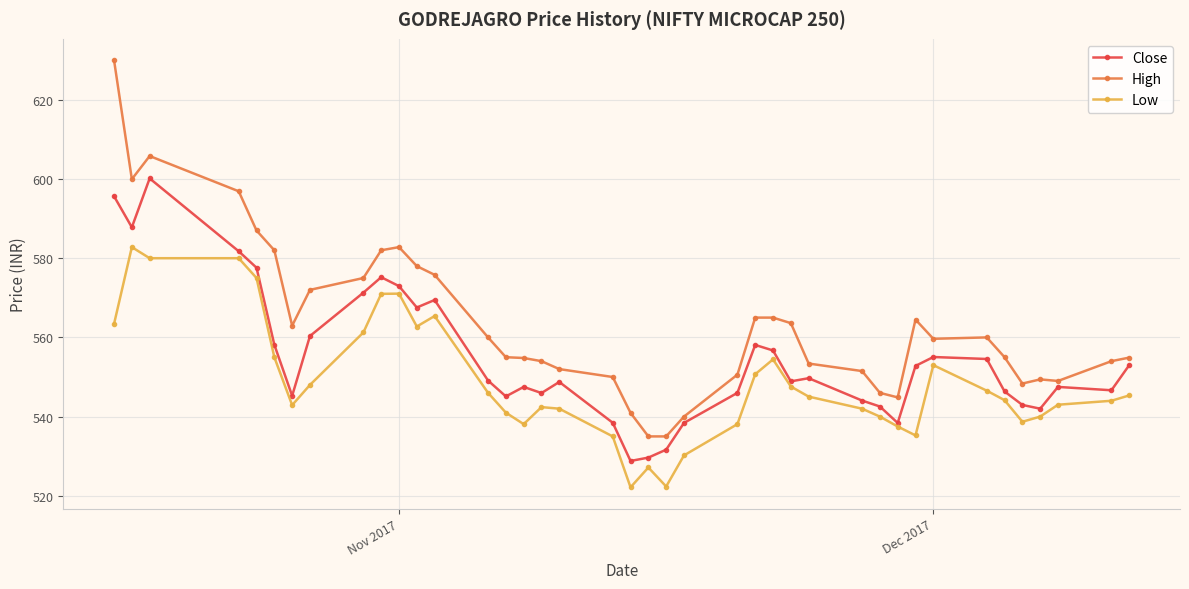

What is the greatest value displayed?

630.0